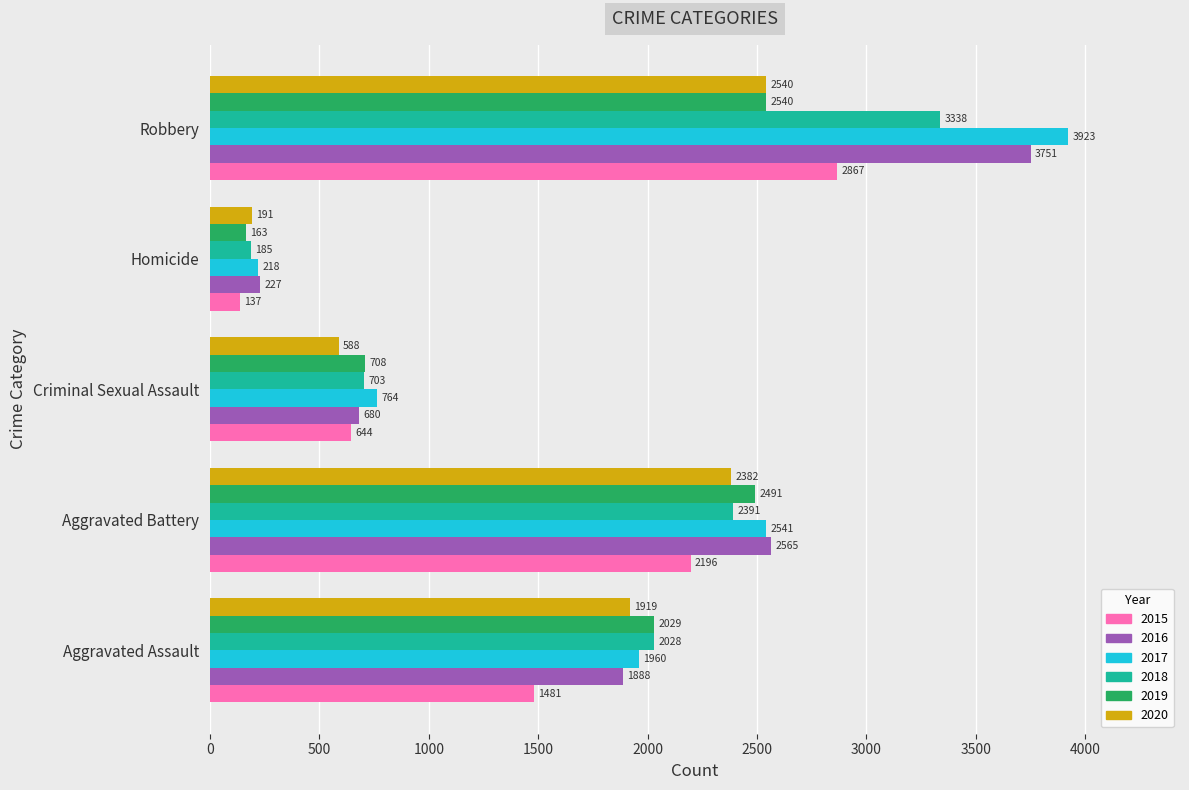

What is the smallest value displayed?

137